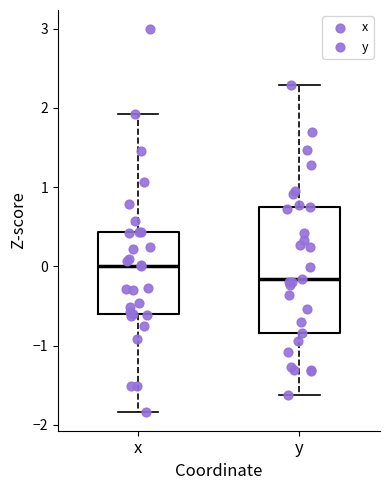

Reading left to right, read every box against the y-axis: the position of its median line, the range the box covers, and the ends of its whiskers. The values are not printed on the chart, so give them approximately, as read against the axis.

x: median 0.0, box -0.6 to 0.4, whiskers -1.8 to 1.9
y: median -0.2, box -0.8 to 0.8, whiskers -1.6 to 2.3